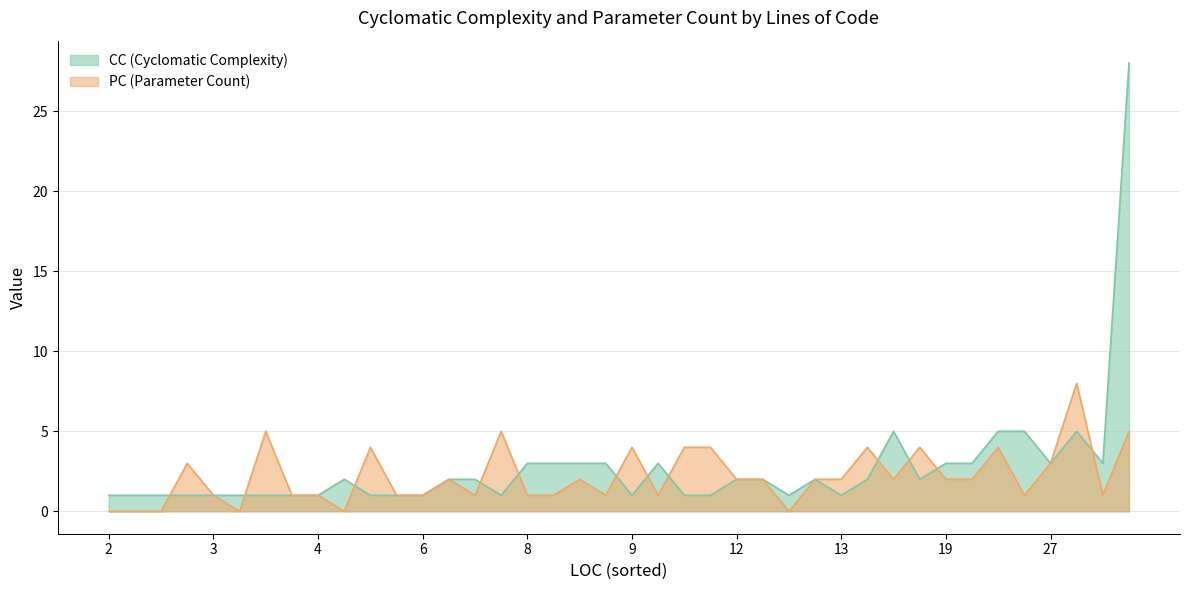

Which label corresponds to the largest value in the chart?

159